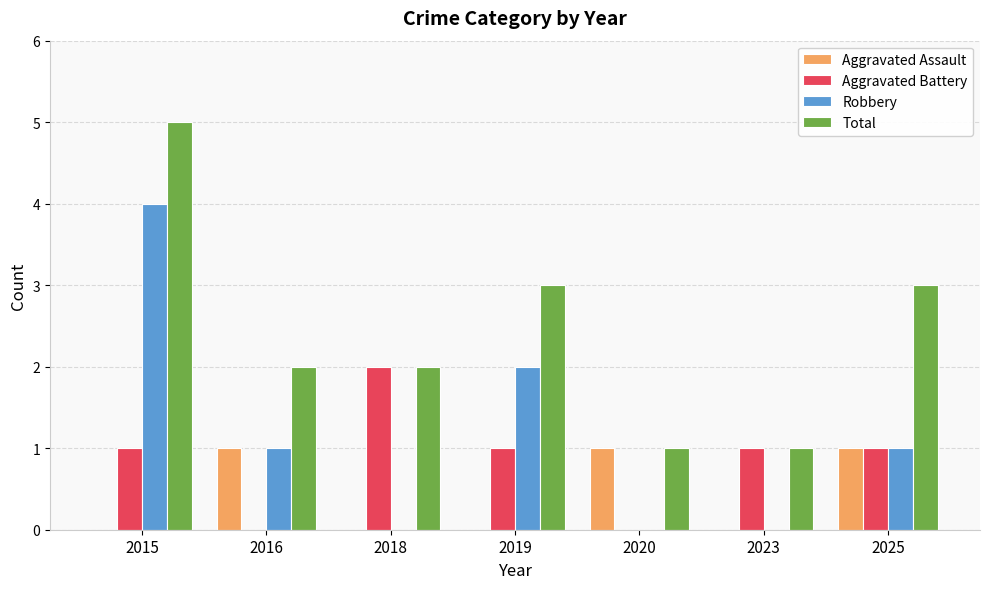

At which category does the chart reach its peak across all series?

2015